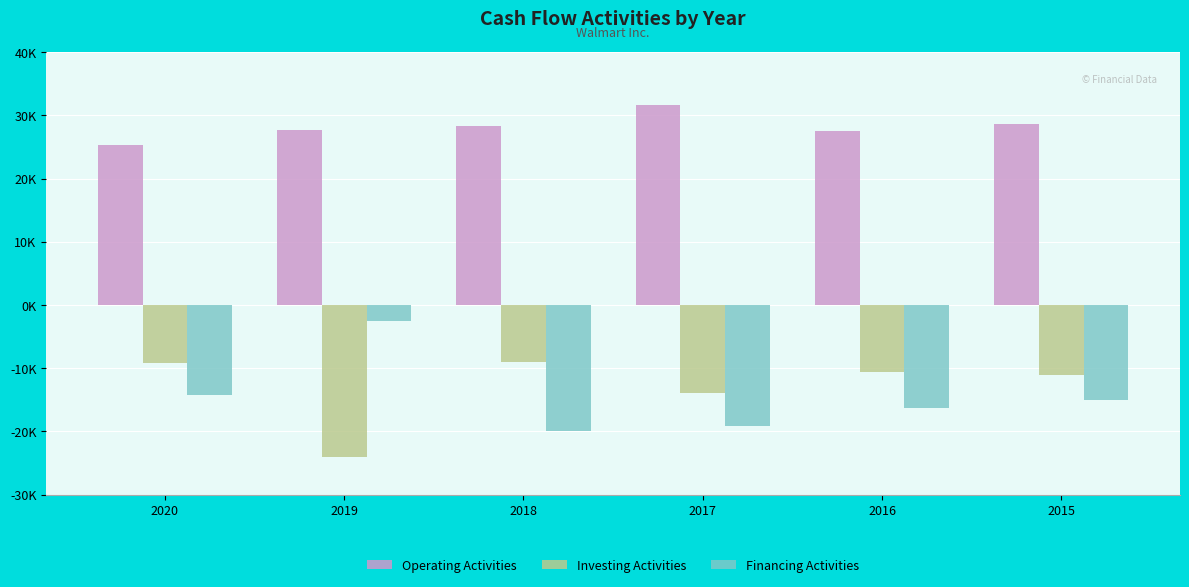

Does the chart contain stacked bars?

No